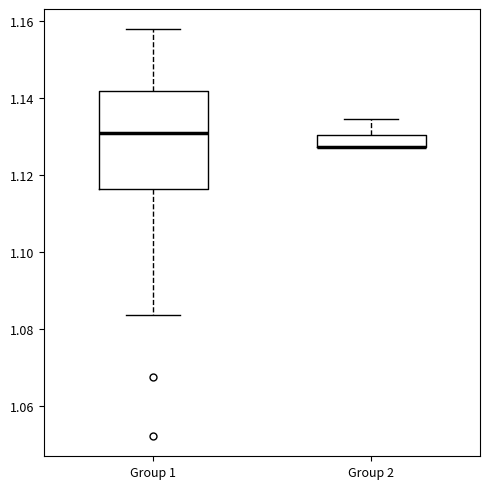

Reading left to right, transcribe this box plot: for each box, give where its median line is, the range the box spans, and where its two whiskers end, as read against the y-axis. The values are not printed on the chart, so give them approximately, as read against the axis.

Group 1: median 1.130, box 1.116 to 1.142, whiskers 1.084 to 1.158
Group 2: median 1.128 (drawn on the box's lower edge), box 1.128 to 1.130, whiskers 1.128 to 1.134